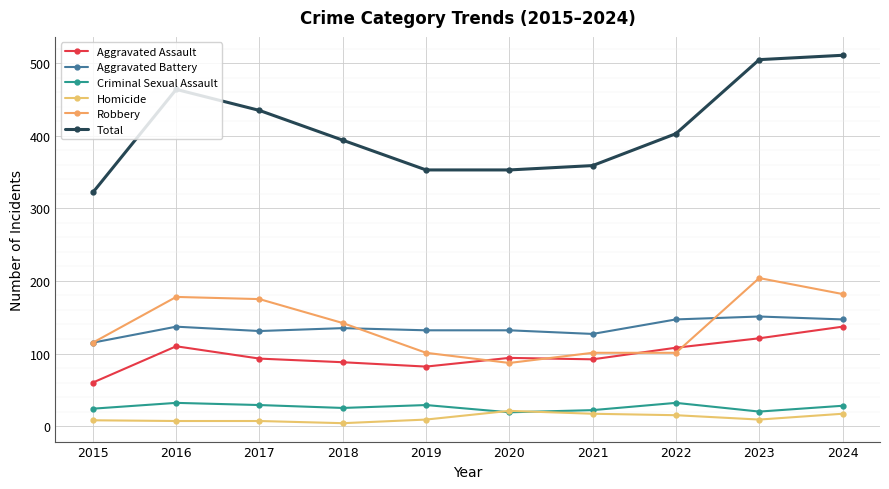

Where does the Criminal Sexual Assault series first go above 28?

2016